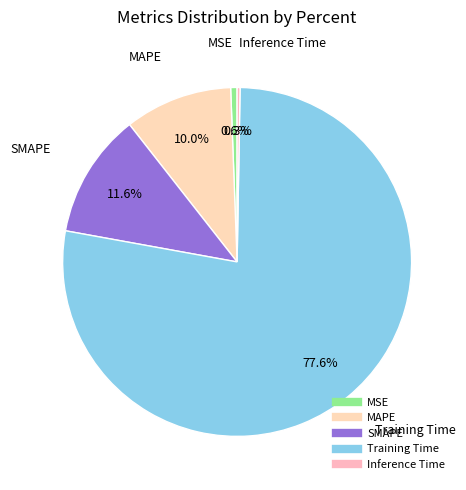

What is the largest slice in the pie chart?

Training Time